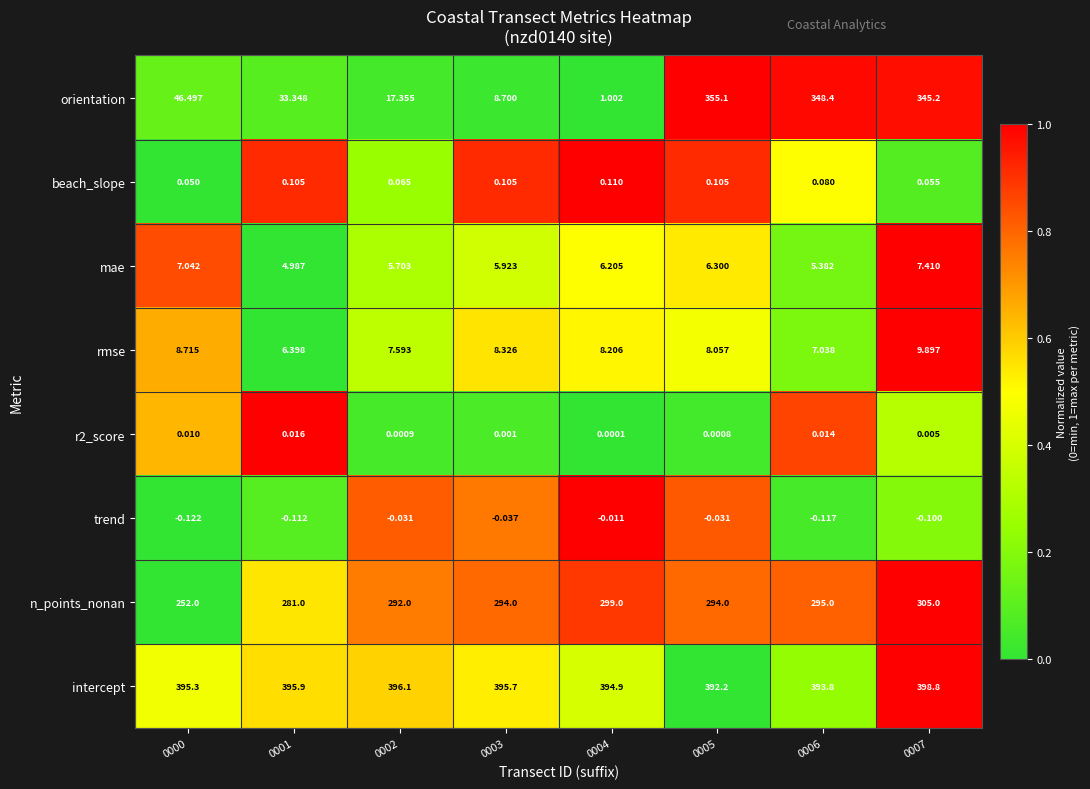

Which series has the largest total across all categories?

intercept